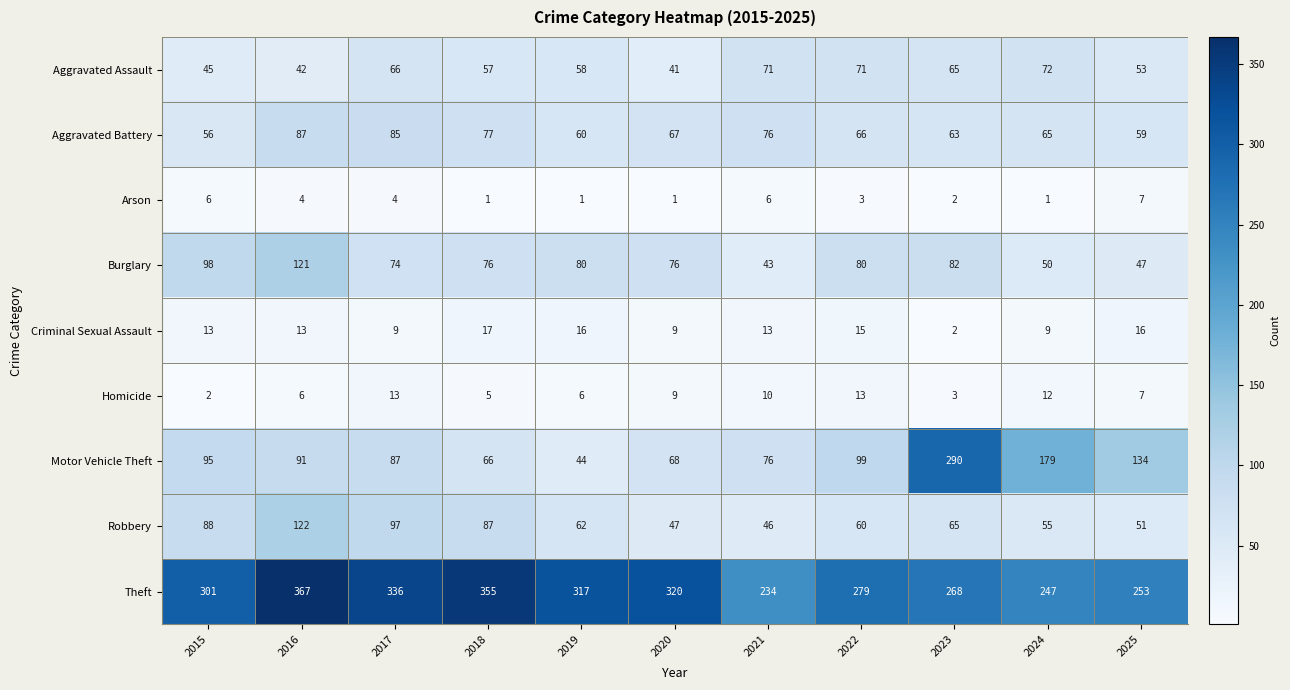

True or false: Motor Vehicle Theft has a value of 66 at 2018.

True